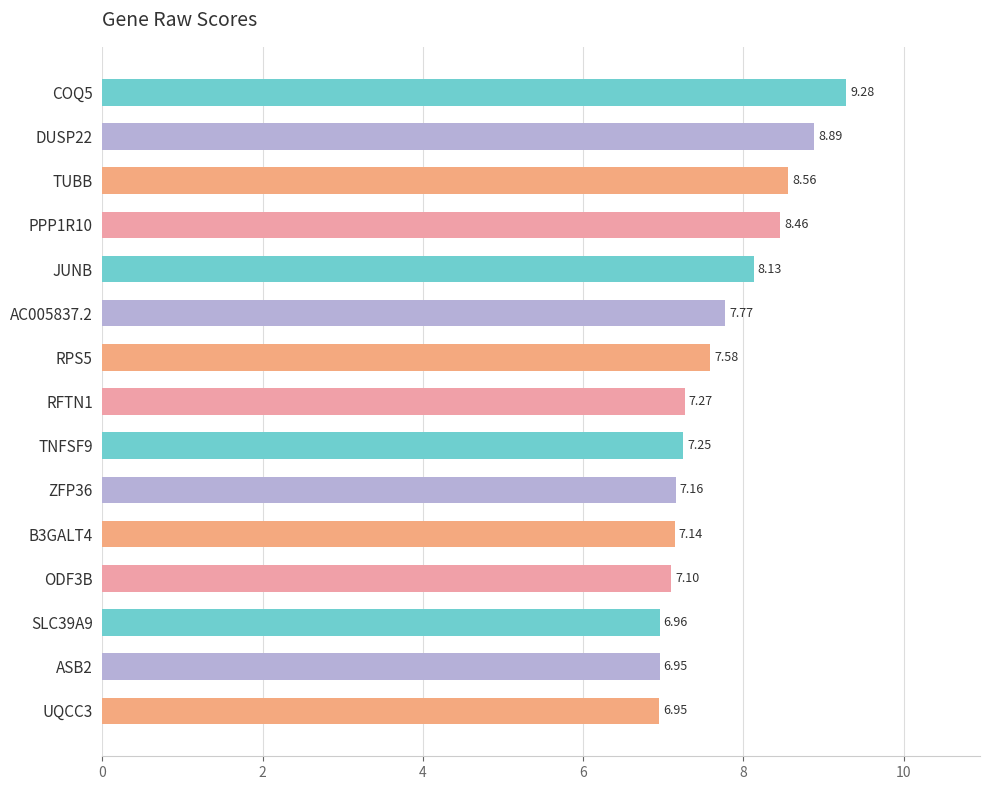

At which label is the value closest to 8?

JUNB